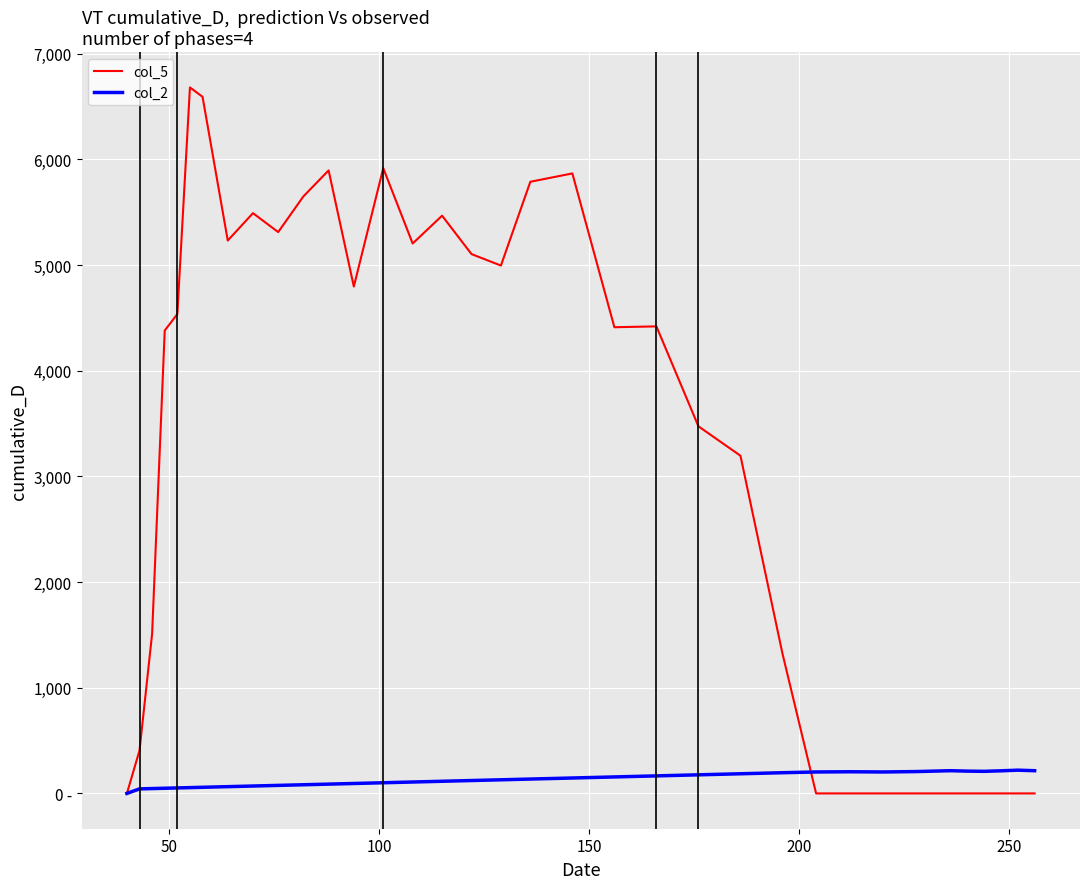

What is the average value of the col_5 series?

3189.9